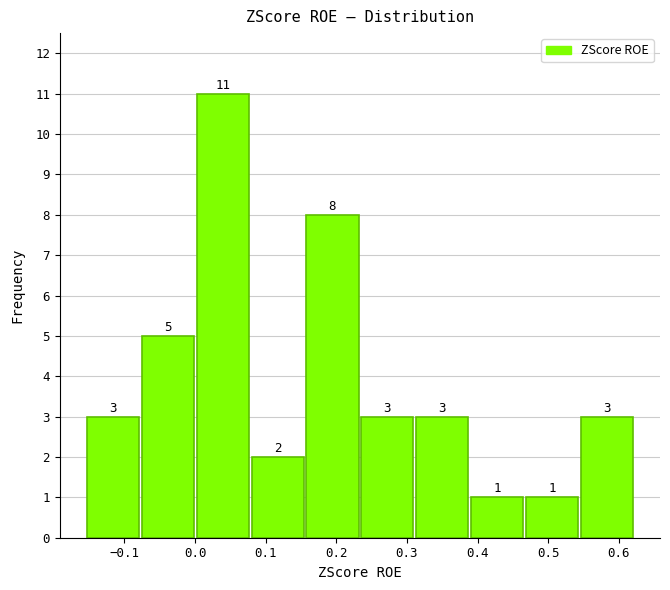

Which range on the x-axis has the tallest bar?

0.00 to 0.08